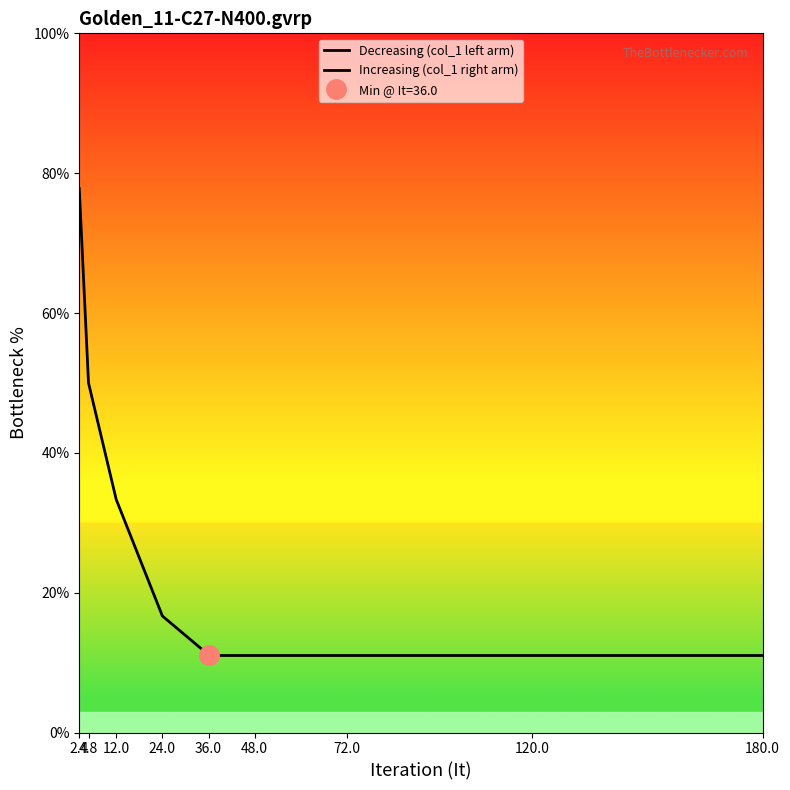

Rank the series by their maximum value, from highest to lowest.

Decreasing (col_1 left arm), Increasing (col_1 right arm)